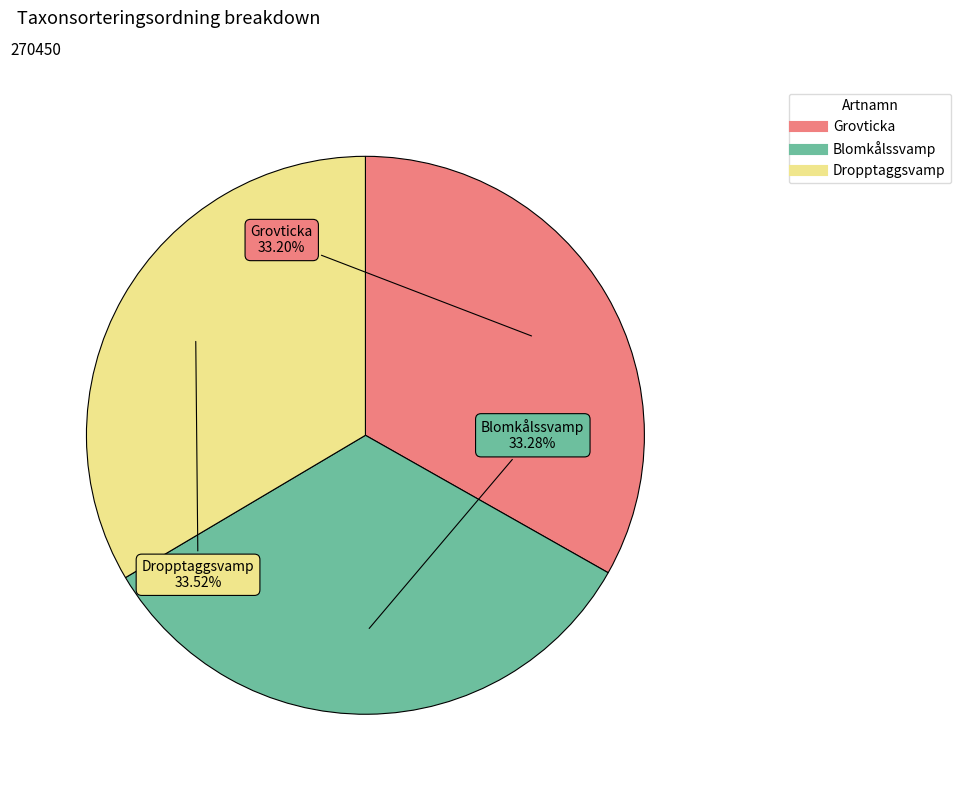

To the nearest percent, what percentage of the pie is Blomkålssvamp?

33%